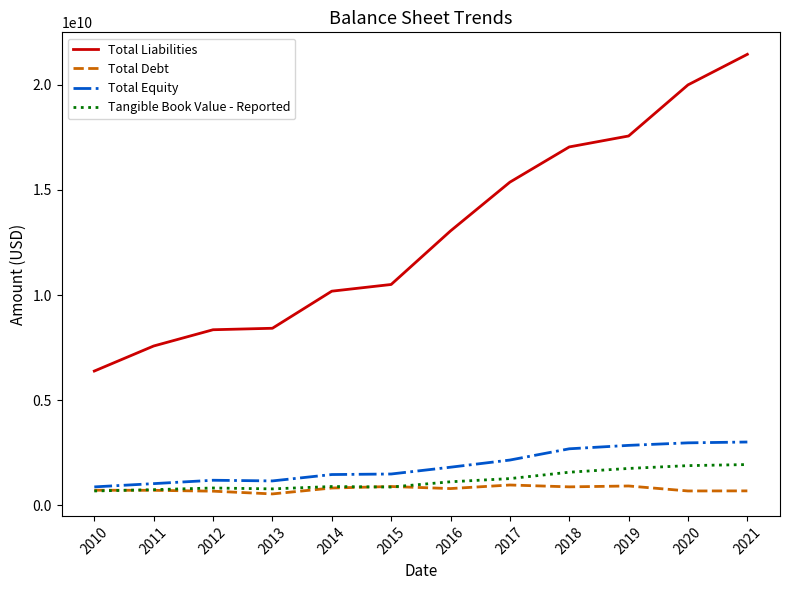

What is the total value across all series at 2020?

25535389000